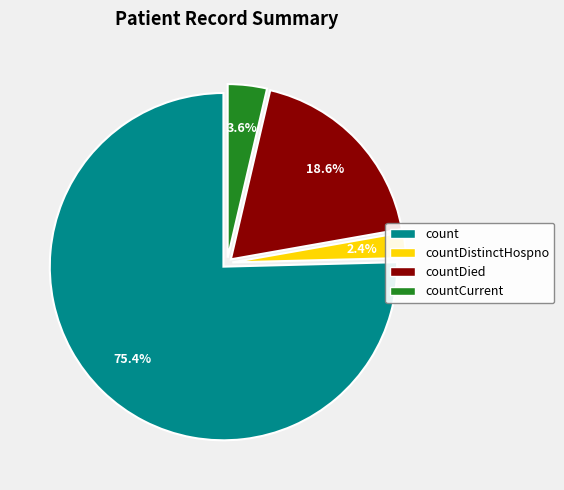

To the nearest percent, what is the average slice percentage?

25%